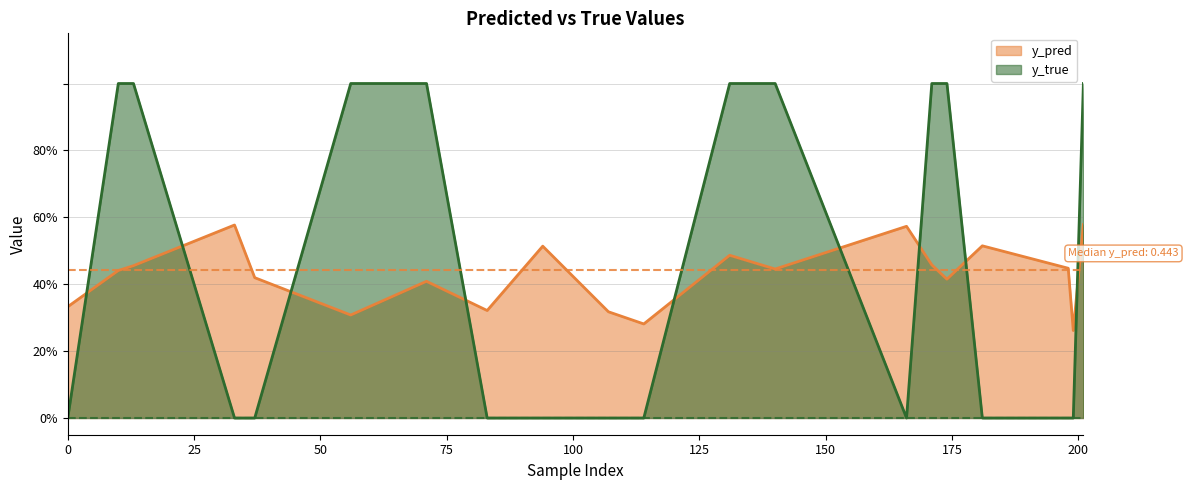

Which series has the widest spread of values?

y_true